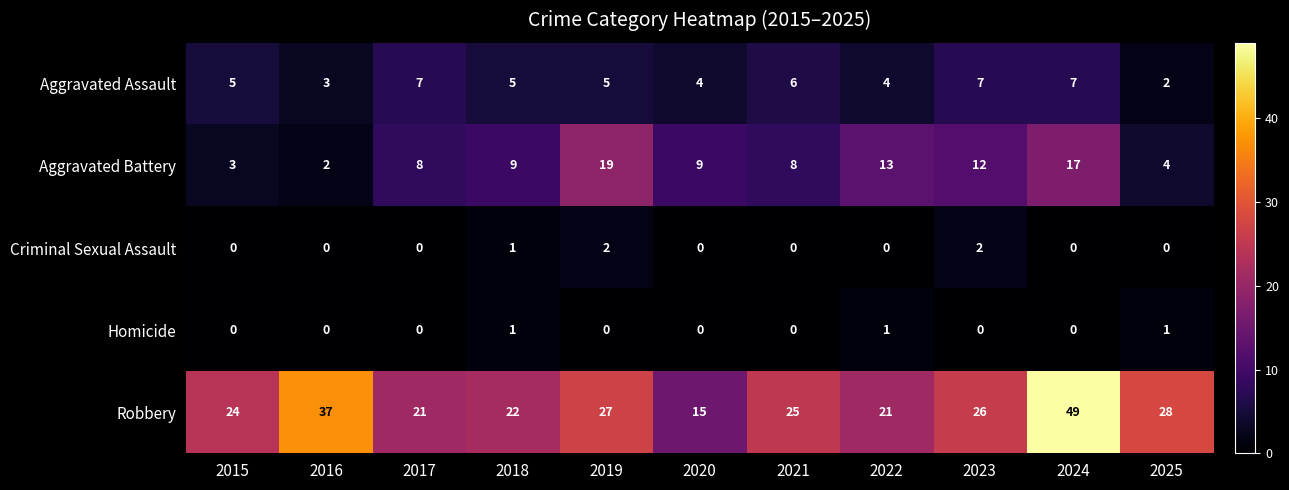

The Aggravated Battery series shows 23 at 2022. True or false?

False